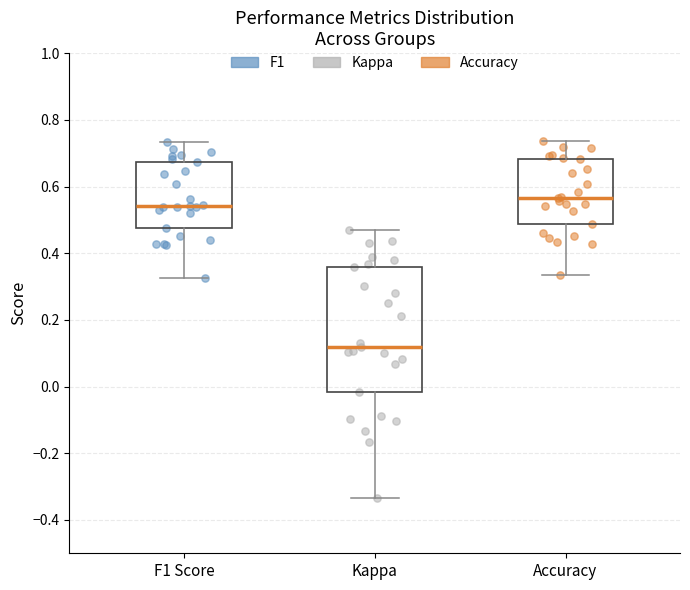

Reading left to right, read every box against the y-axis: the position of its median line, the range the box covers, and the ends of its whiskers. The values are not printed on the chart, so give them approximately, as read against the axis.

F1 Score: median 0.54, box 0.48 to 0.68, whiskers 0.32 to 0.74
Kappa: median 0.12, box -0.02 to 0.36, whiskers -0.34 to 0.46
Accuracy: median 0.56, box 0.48 to 0.68, whiskers 0.34 to 0.74